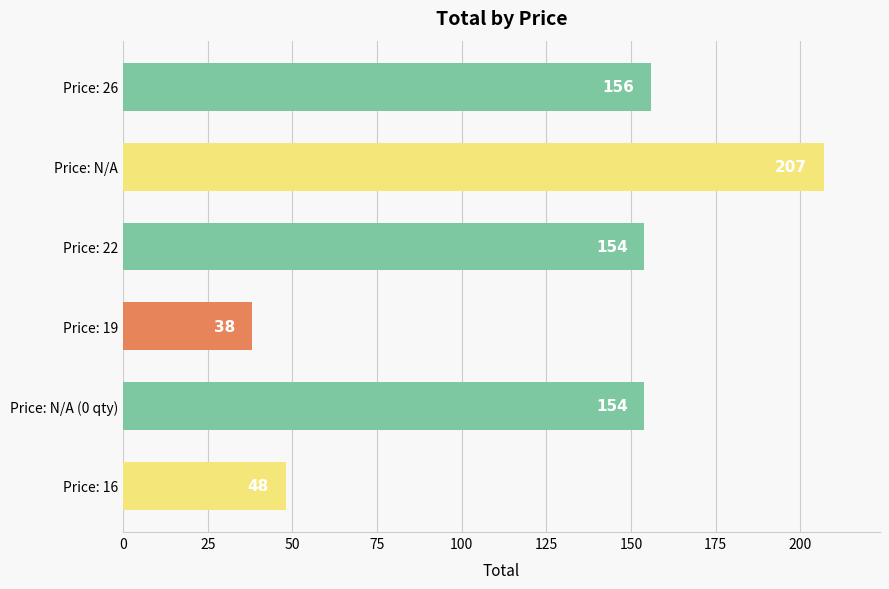

Reading bottom to top, transcribe all the data shown in this chart.

48	154	38	154	207	156